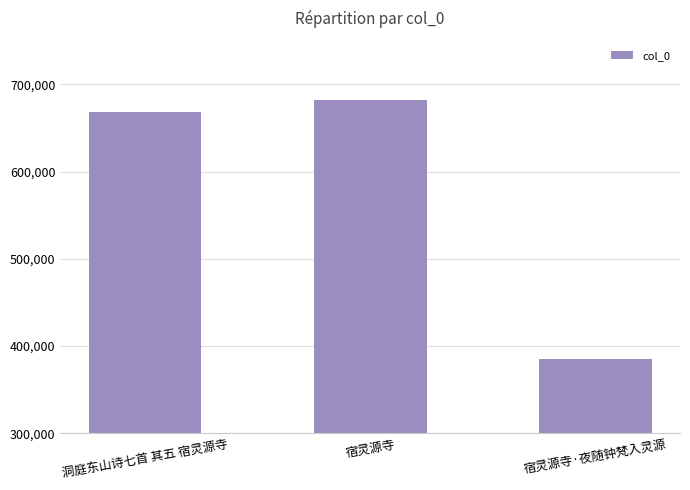

The value at 宿灵源寺 is 435128. True or false?

False